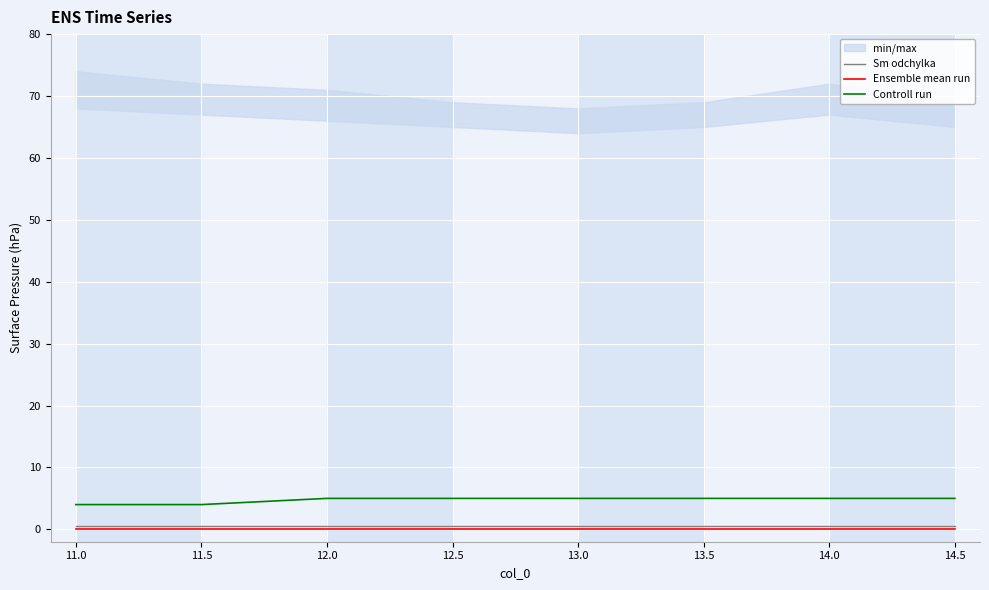

True or false: Controll run and Ensemble mean run intersect in this chart.

False